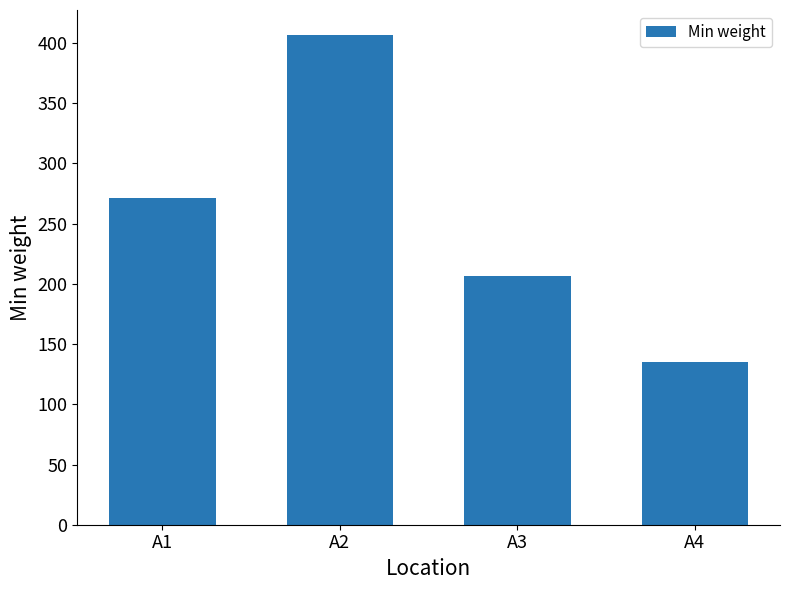

What is the maximum value shown in the chart?

407.1